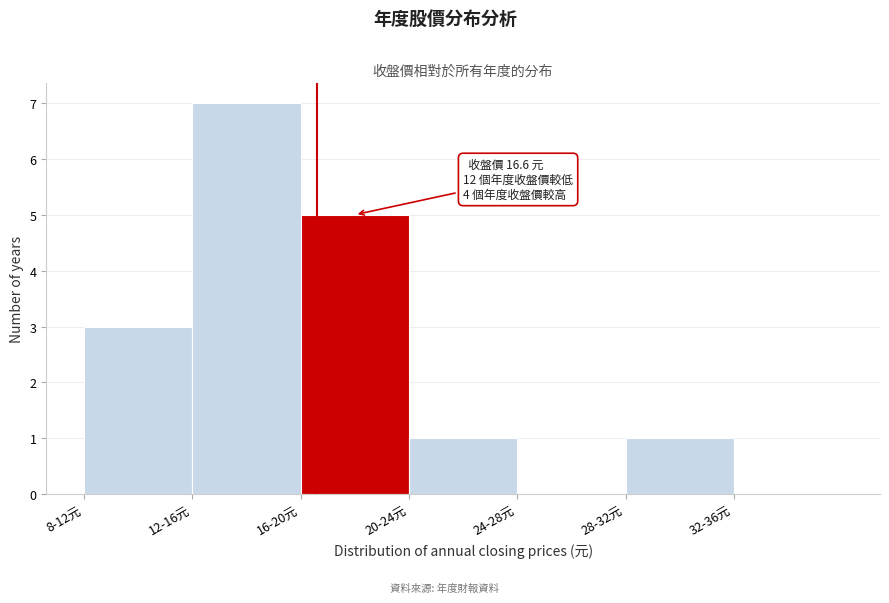

Reading left to right, extract all data points from this chart.

8-12元=3	12-16元=7	16-20元=5	20-24元=1	24-28元=0	28-32元=1	32-36元=0